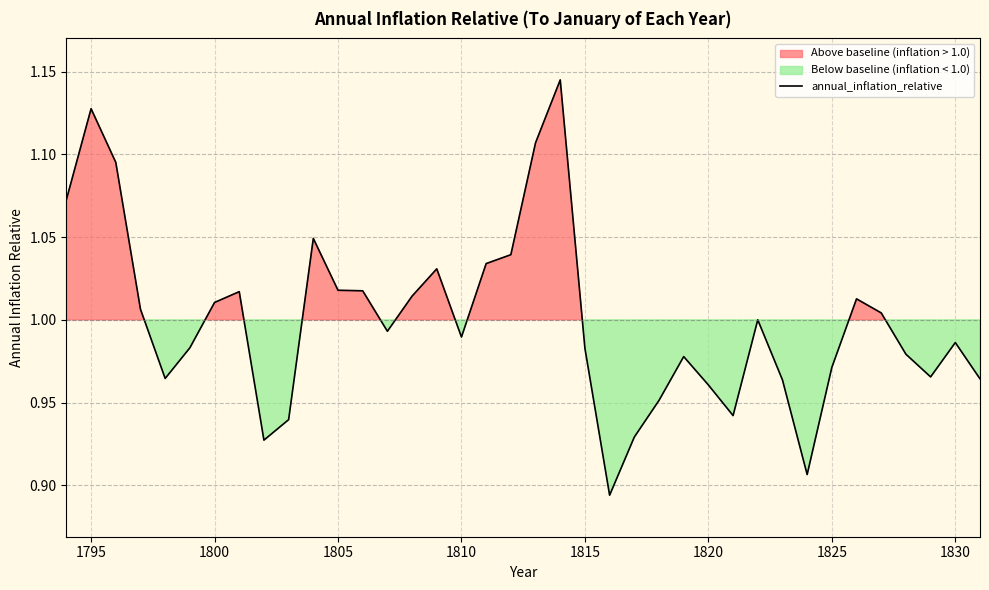

What is the greatest value displayed?

1.1